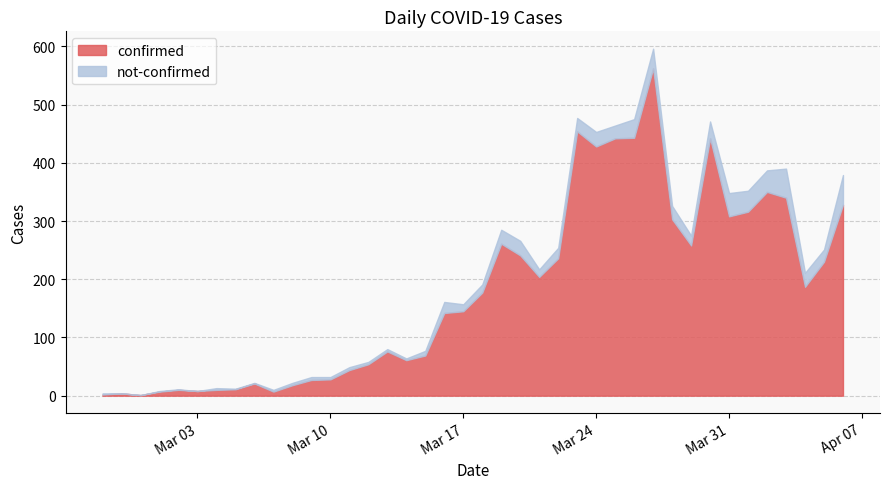

Between 2020-02-29 and 2020-03-29, which is larger?

2020-03-29